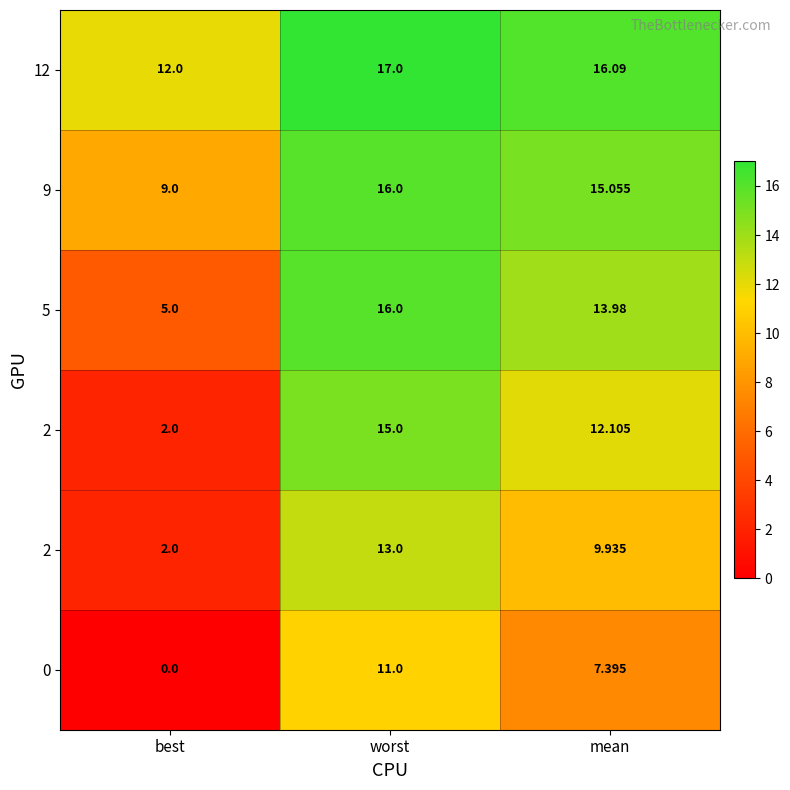

At how many categories does at least one series exceed 10?

3